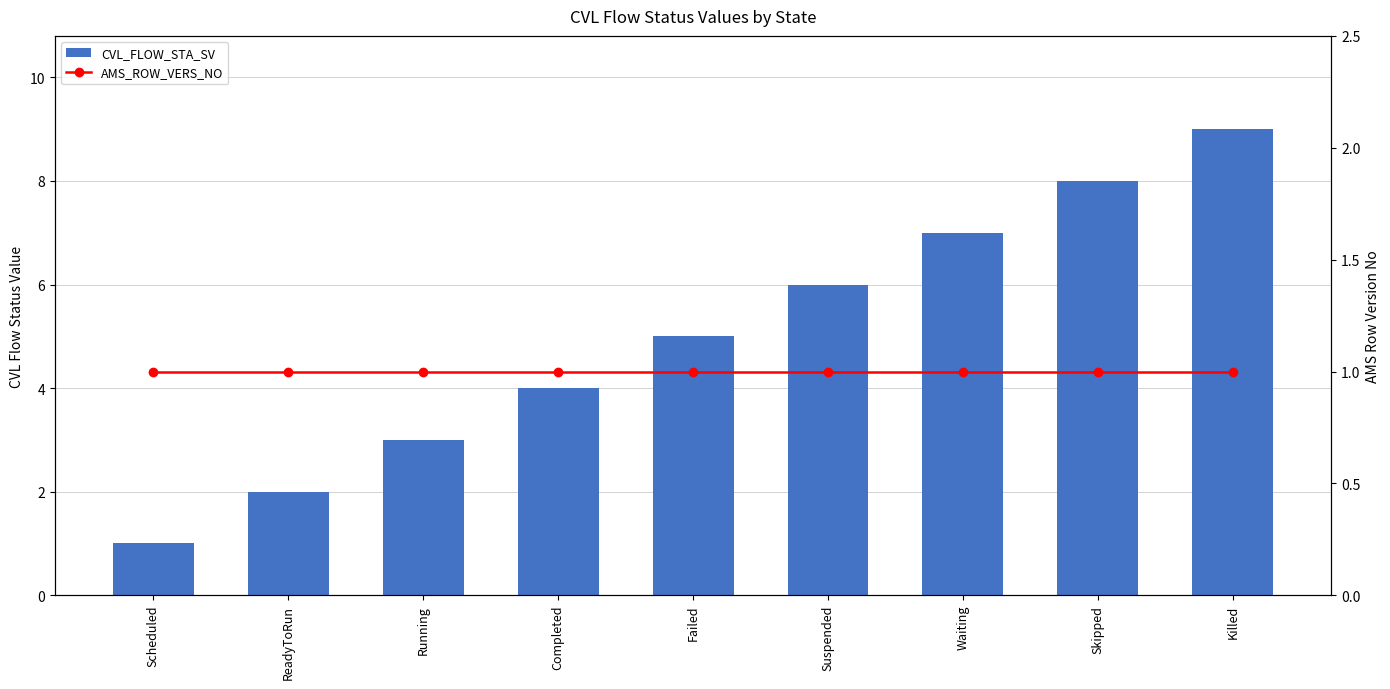

Reading right to left, list all the values displayed in this chart.

CVL_FLOW_STA_SV: 9	8	7	6	5	4	3	2	1
AMS_ROW_VERS_NO: 1	1	1	1	1	1	1	1	1